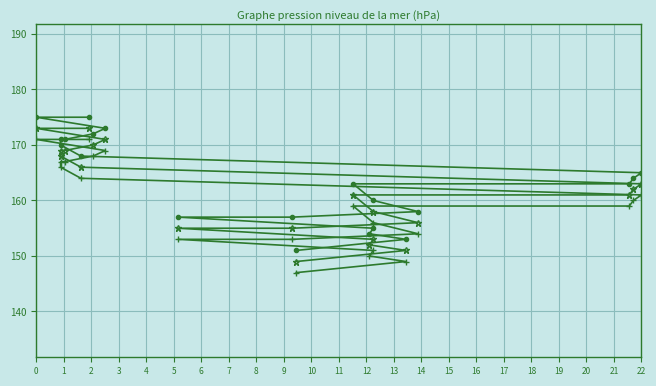

Is this an area chart (filled region under the line)?

No